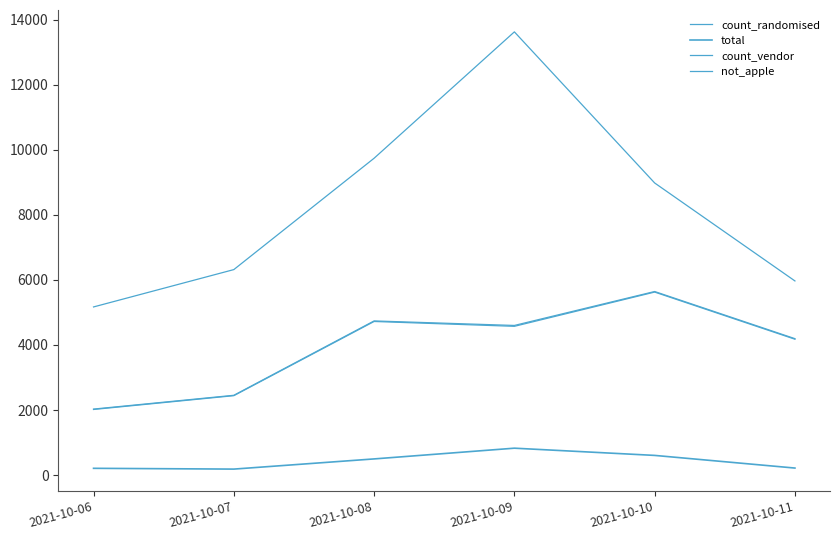

Reading left to right, what are all the values shown in this chart?

count_randomised: 5170	6318	9741	13626	8981	5969
total: 209	185	498	828	606	217
count_vendor: 2030	2454	4740	4601	5644	4195
not_apple: 2018	2442	4723	4574	5627	4178